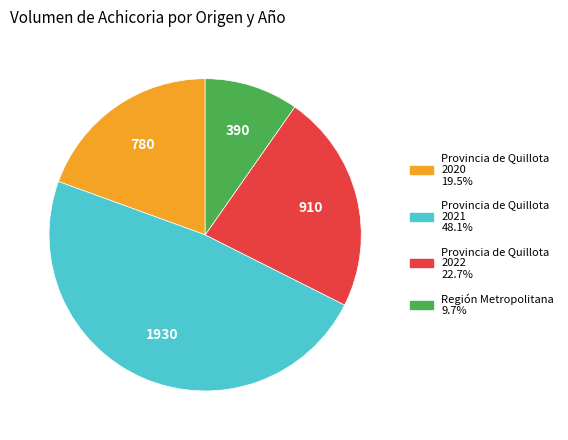

How many slices are in this pie chart?

4